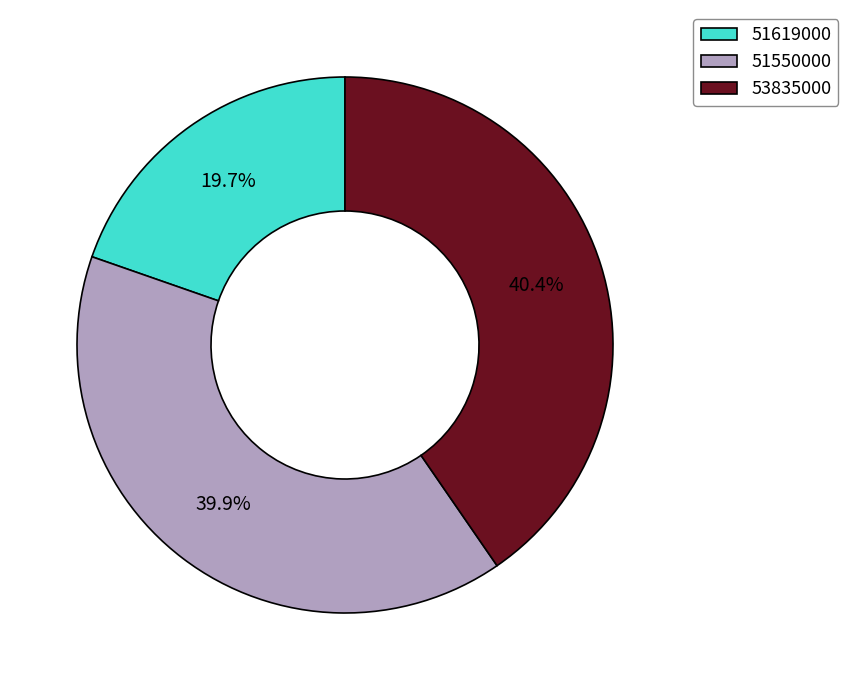

Which slice is the smallest?

51619000